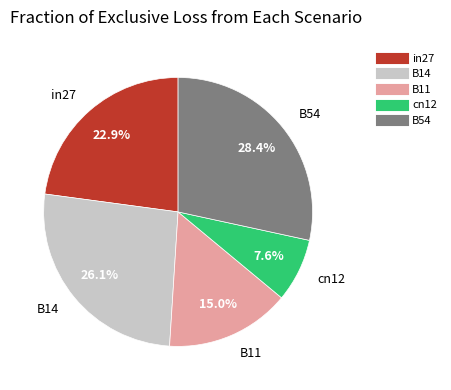

What is the largest slice in the pie chart?

B54